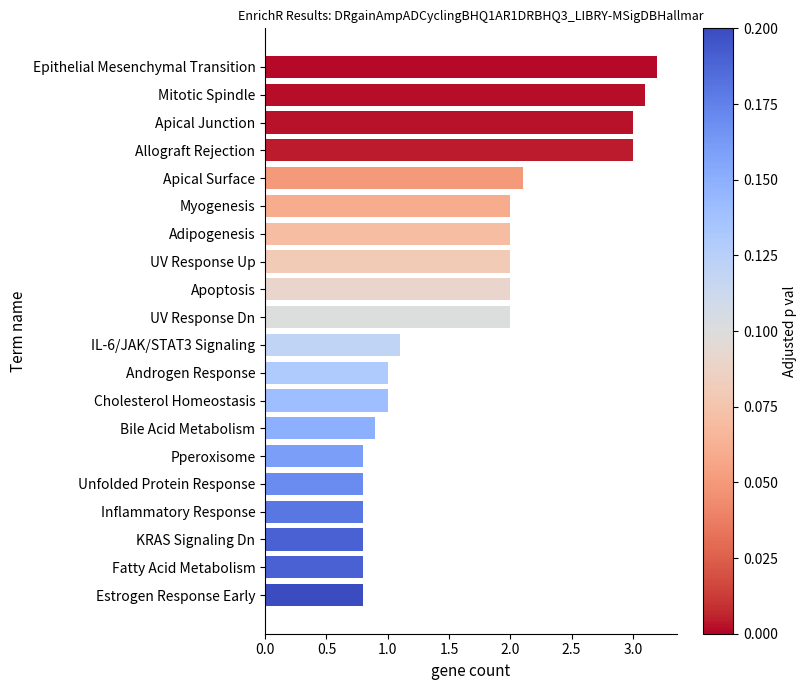

Reading bottom to top, list all the values displayed in this chart.

0.8	0.8	0.8	0.8	0.8	0.8	0.9	1.0	1.0	1.1	2.0	2.0	2.0	2.0	2.0	2.1	3.0	3.0	3.1	3.2